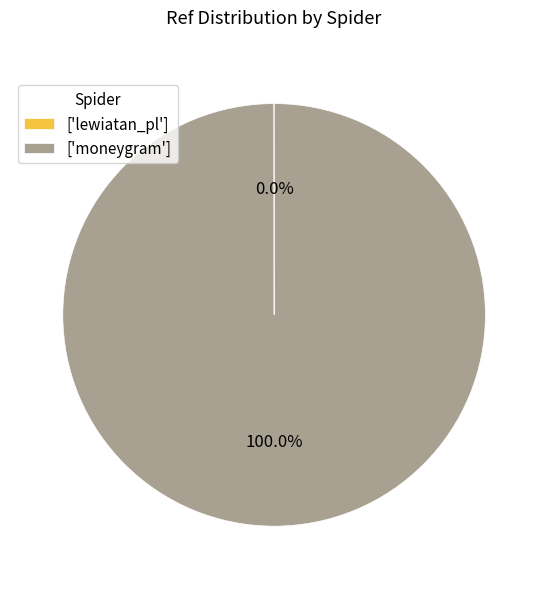

Which category has the biggest portion of the pie?

['moneygram']